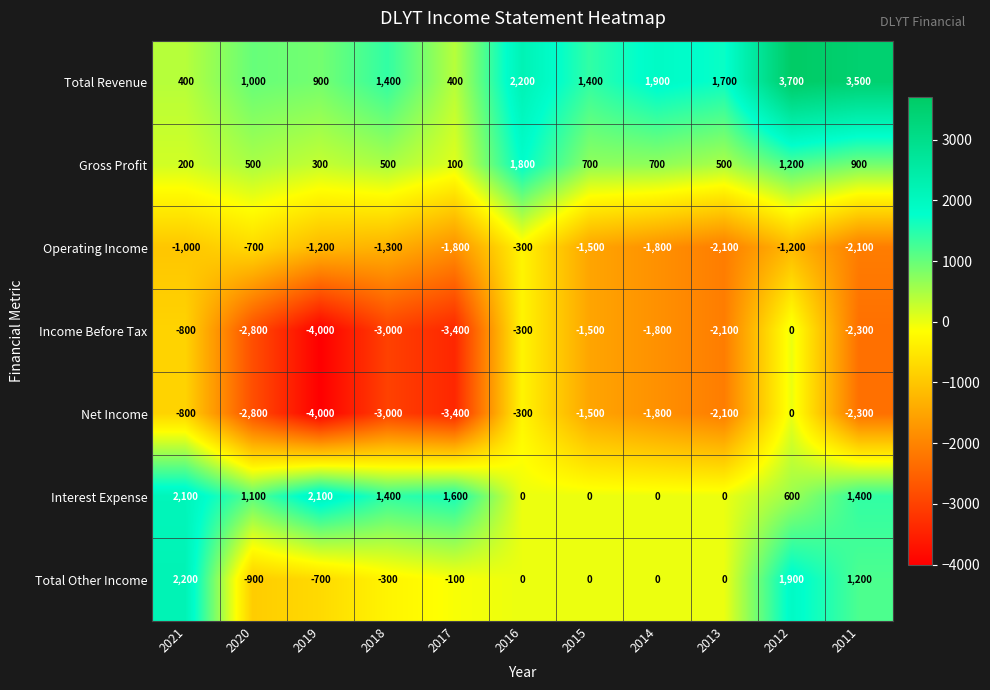

What is the difference between the highest and lowest values at 2021?

3200